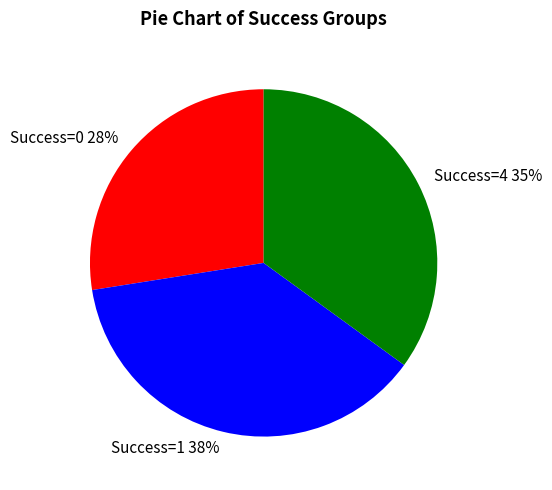

Does any single category account for the majority?

No